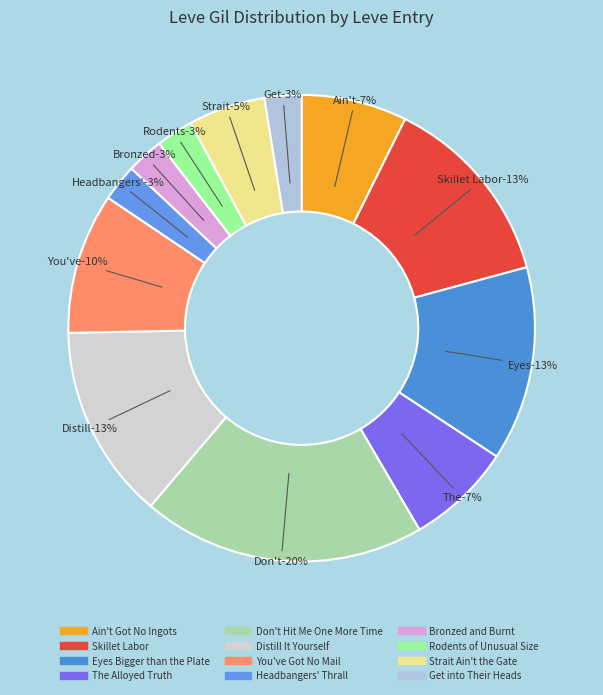

What is the largest slice in the pie chart?

Don't Hit Me One More Time